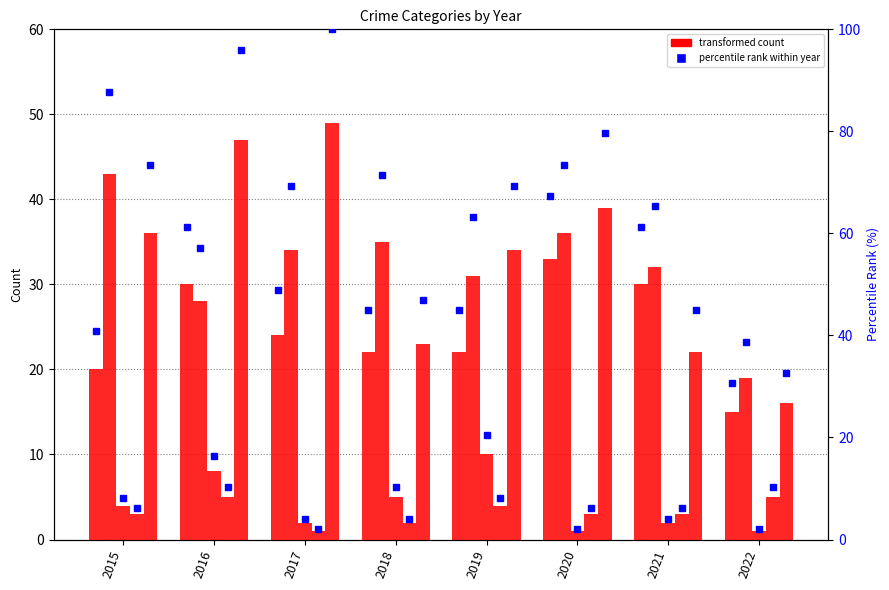

How many bars are there in total?

40